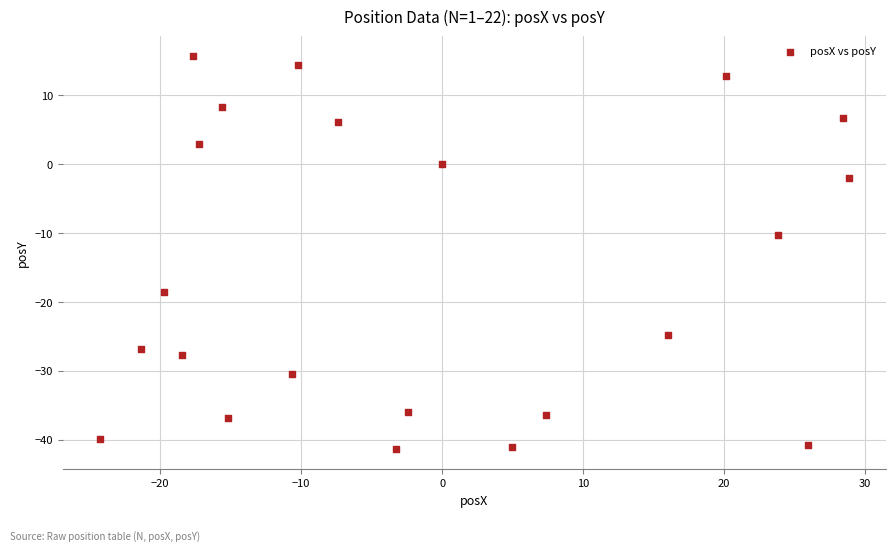

What Y value in the scatter plot is closest to -12?

-10.3